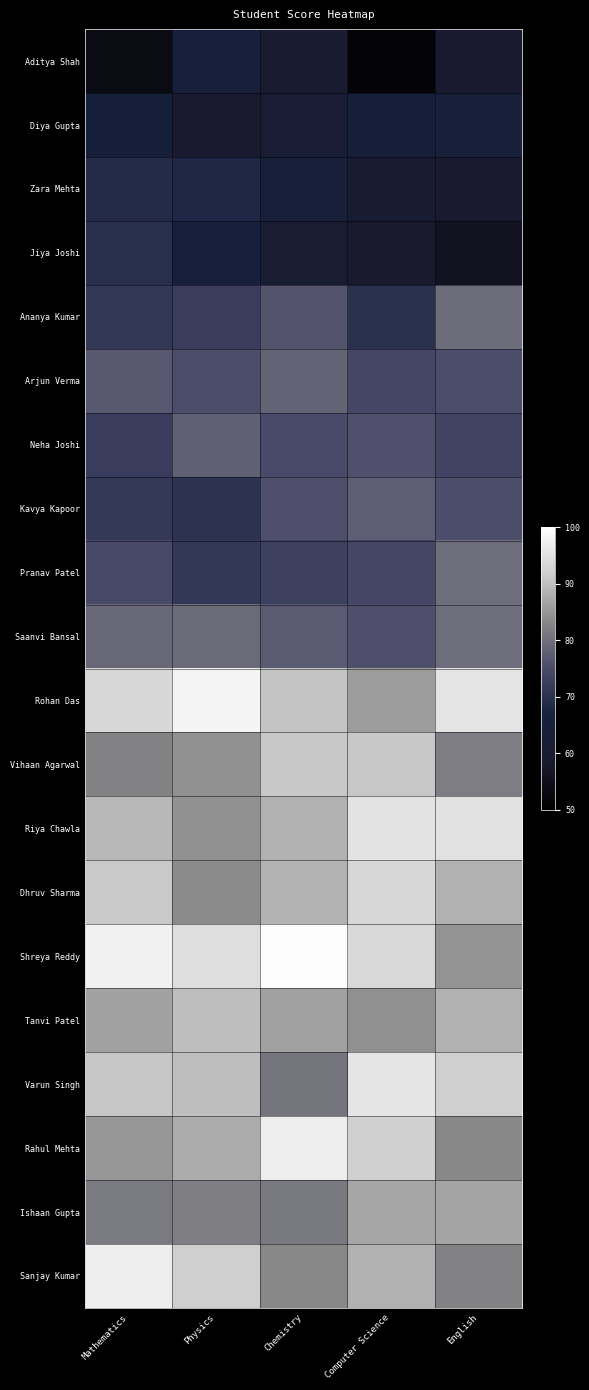

List the series in order of their peak value, lowest first.

Diya Gupta, Aditya Shah, Zara Mehta, Jiya Joshi, Kavya Kapoor, Neha Joshi, Arjun Verma, Ananya Kumar, Pranav Patel, Saanvi Bansal, Ishaan Gupta, Tanvi Patel, Vihaan Agarwal, Dhruv Sharma, Riya Chawla, Varun Singh, Sanjay Kumar, Rahul Mehta, Rohan Das, Shreya Reddy